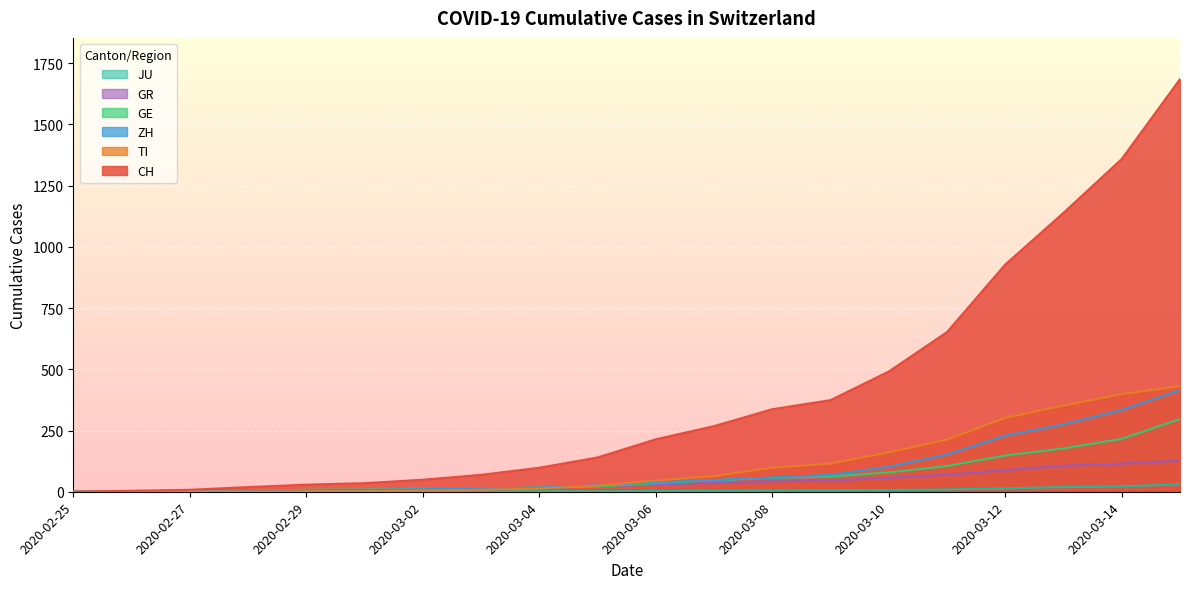

What value does the GE series have at 2020-03-09, to the nearest 10?

60